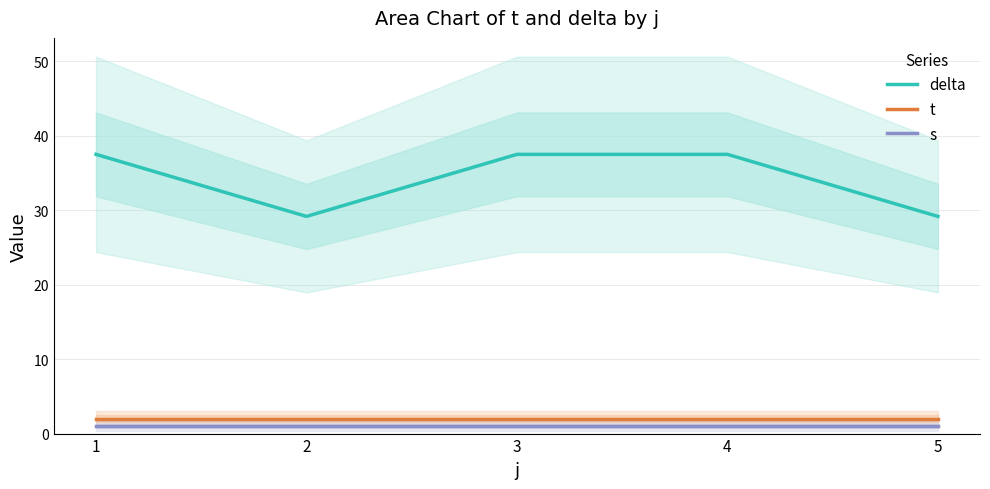

Where is s nearest to the value 1?

1